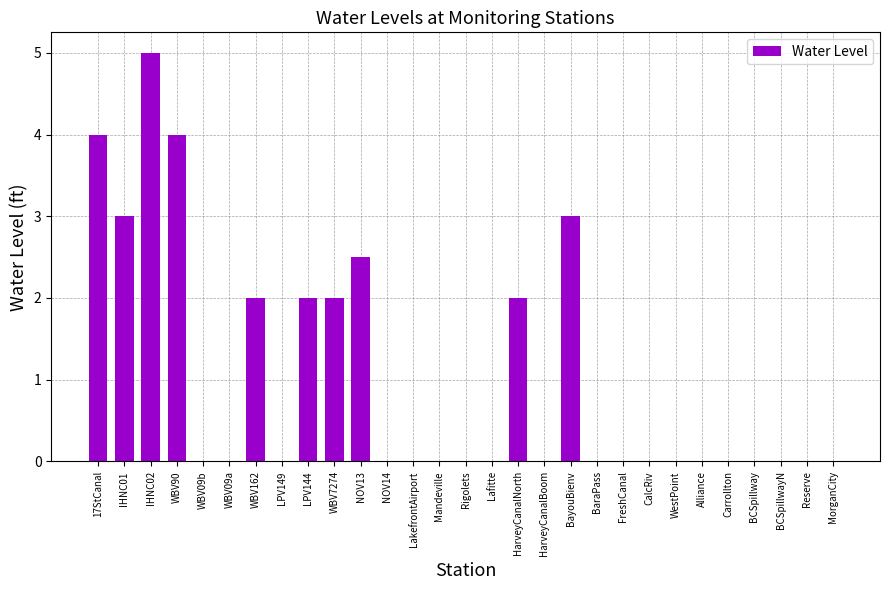

Reading right to left, list all the values displayed in this chart.

MorganCity=0.0	Reserve=0.0	BCSpillwayN=0.0	BCSpillway=0.0	Carrollton=0.0	Alliance=0.0	WestPoint=0.0	CalcRiv=0.0	FreshCanal=0.0	BaraPass=0.0	BayouBienv=3.0	HarveyCanalBoom=0.0	HarveyCanalNorth=2.0	Lafitte=0.0	Rigolets=0.0	Mandeville=0.0	LakefrontAirport=0.0	NOV14=0.0	NOV13=2.5	WBV7274=2.0	LPV144=2.0	LPV149=0.0	WBV162=2.0	WBV09a=0.0	WBV09b=0.0	WBV90=4.0	IHNC02=5.0	IHNC01=3.0	17StCanal=4.0